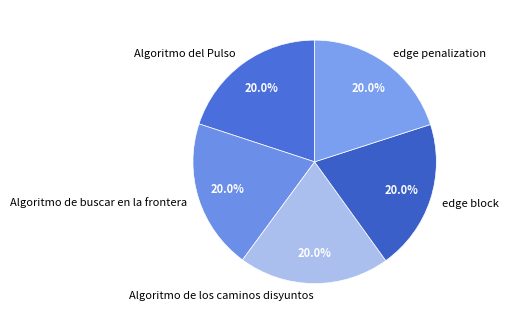

Approximately how many times larger is the value at edge penalization compared to Algoritmo de buscar en la frontera?

1.0